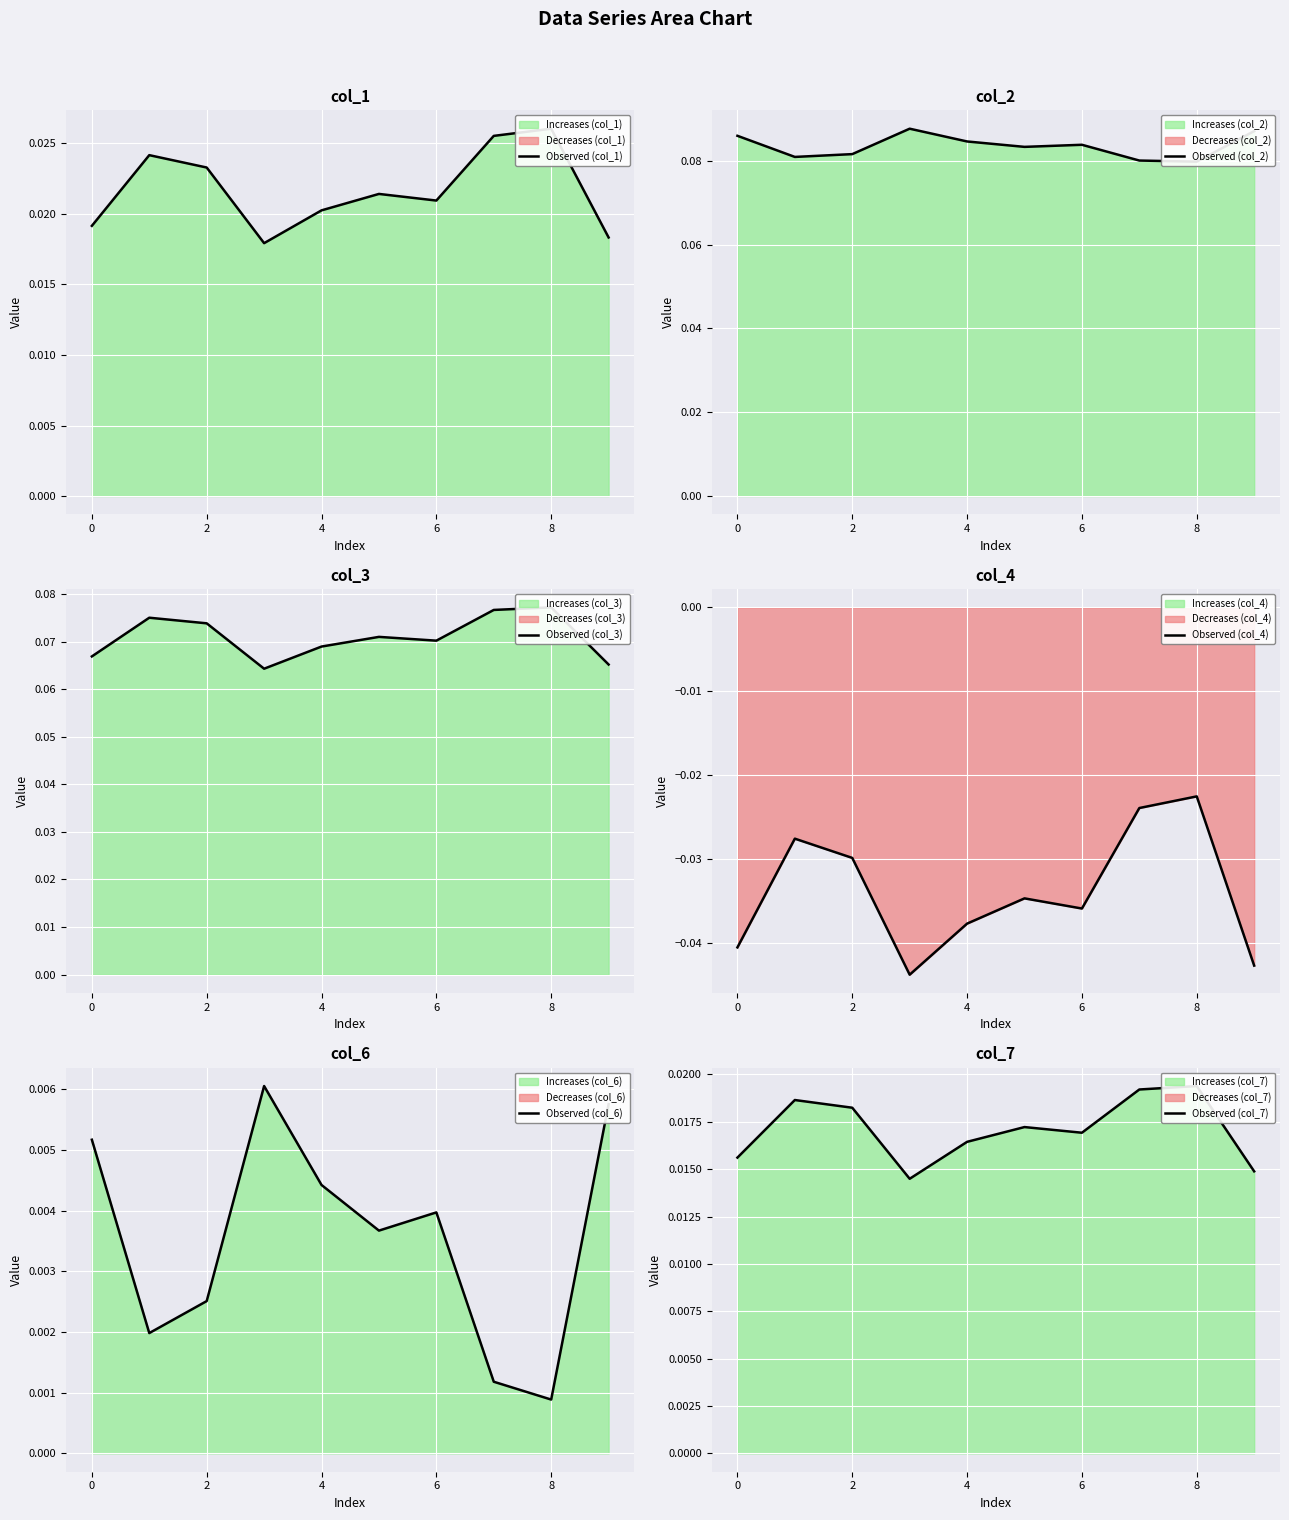

Is the value of Observed (col_6) at 2 greater than the value of Observed (col_2) at 4?

No